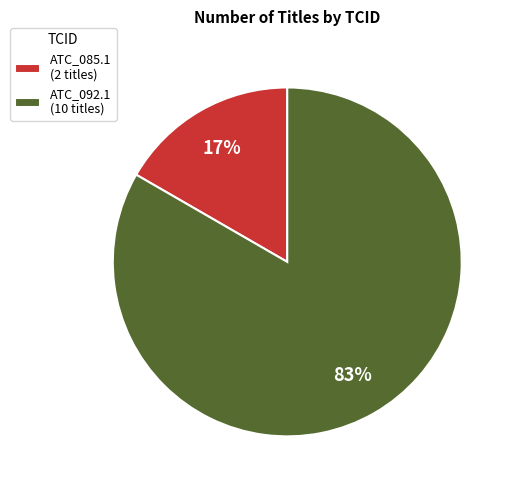

Is there any slice that represents more than half of the pie?

Yes